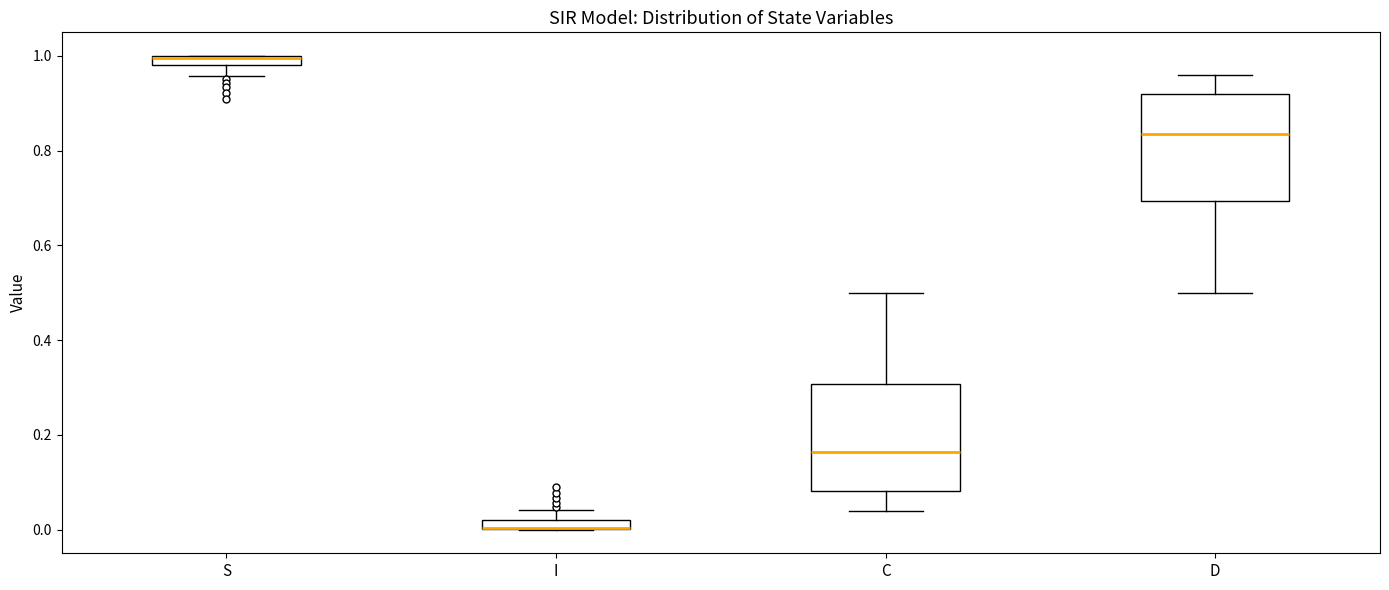

Where is the lower edge of the box for S on the y-axis? The values are not printed on the chart, so give them approximately, as read against the axis.

0.98